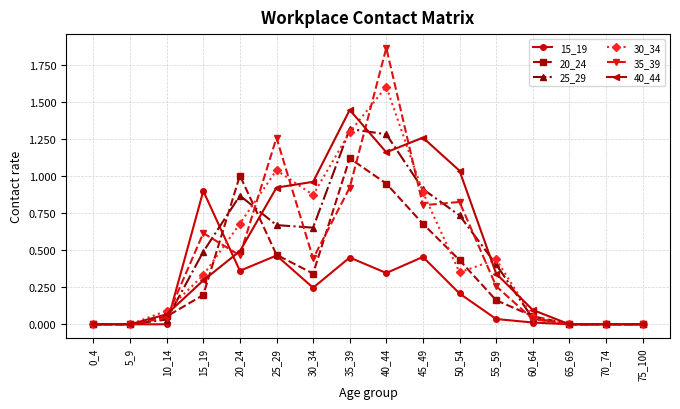

Is the value of 30_34 at 25_29 greater than the value of 20_24 at 5_9?

Yes